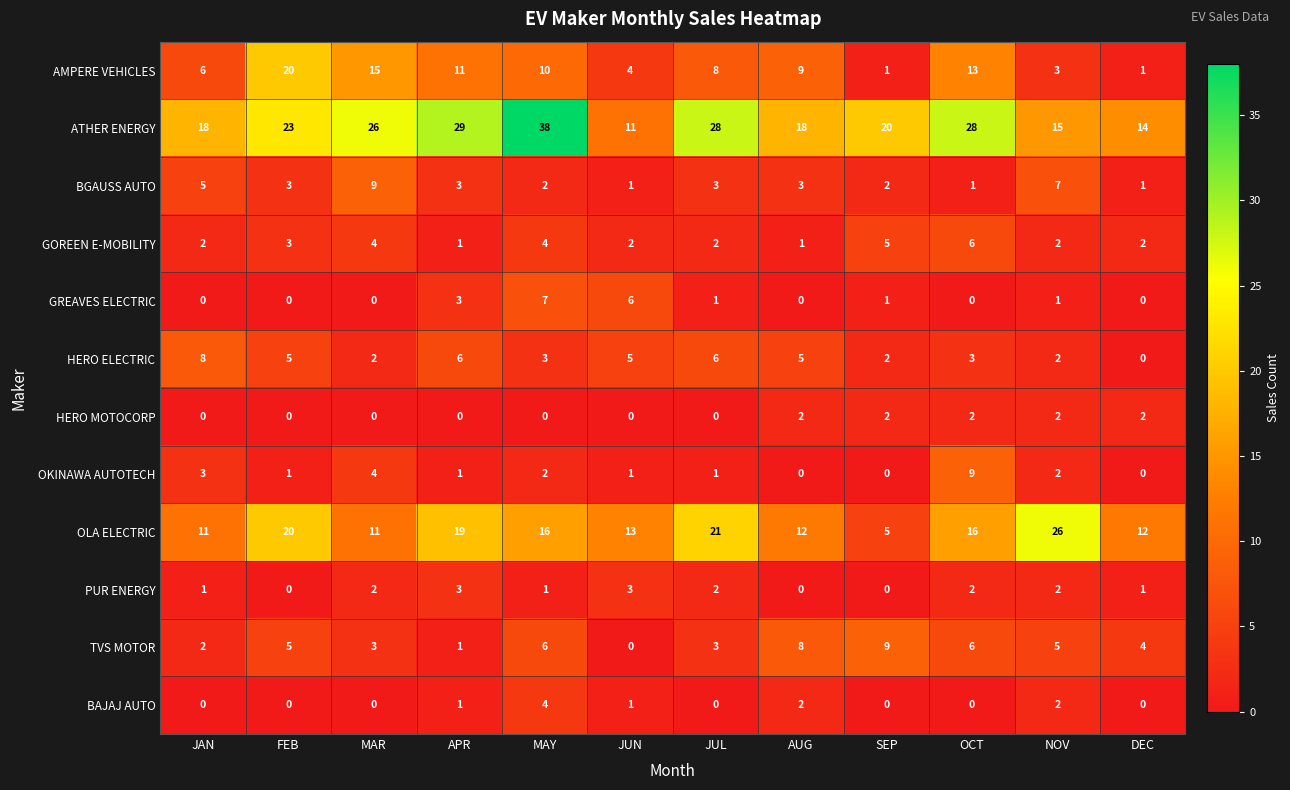

How many values in HERO MOTOCORP are above zero?

5